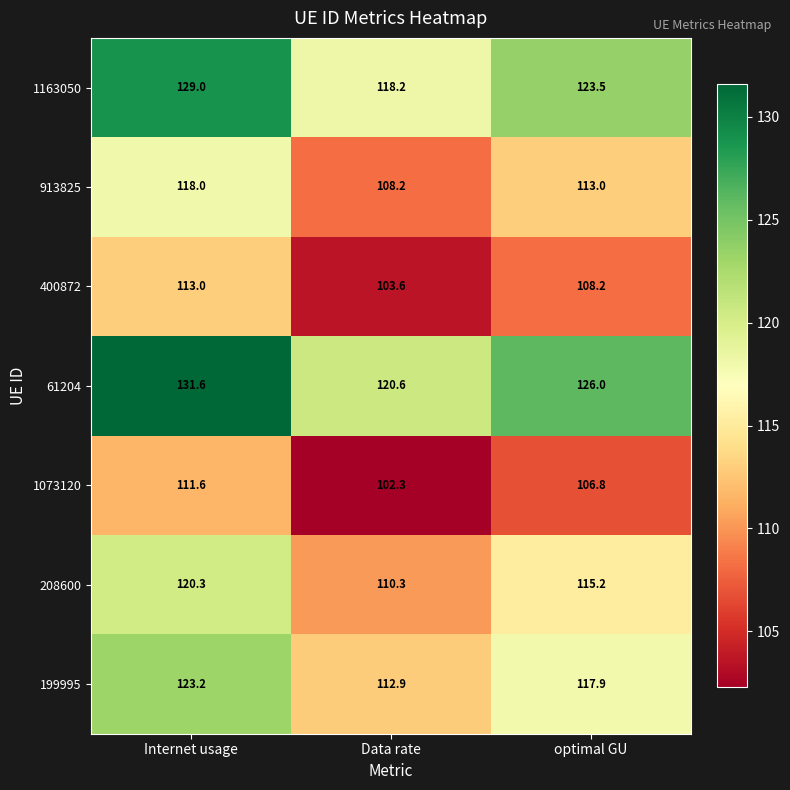

How many data points does each series have?

3